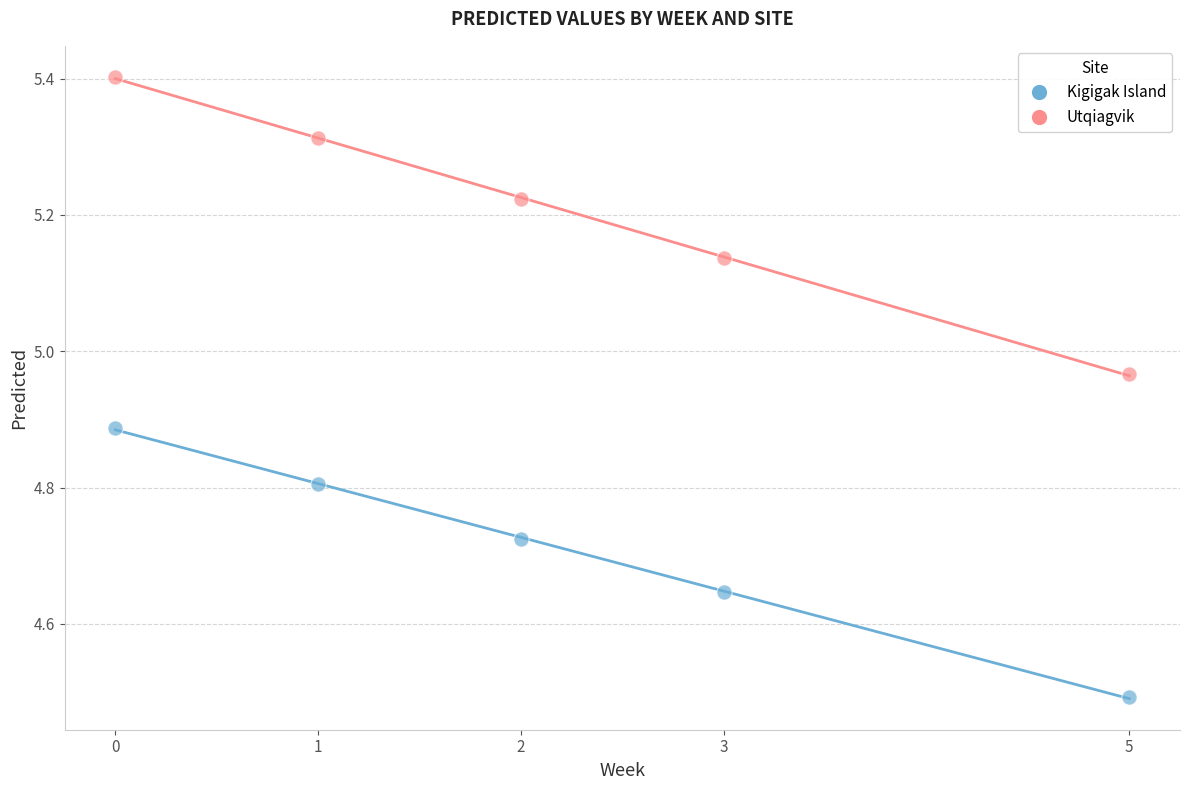

Across all data points, what is the range of Y values (max minus min)?

0.9